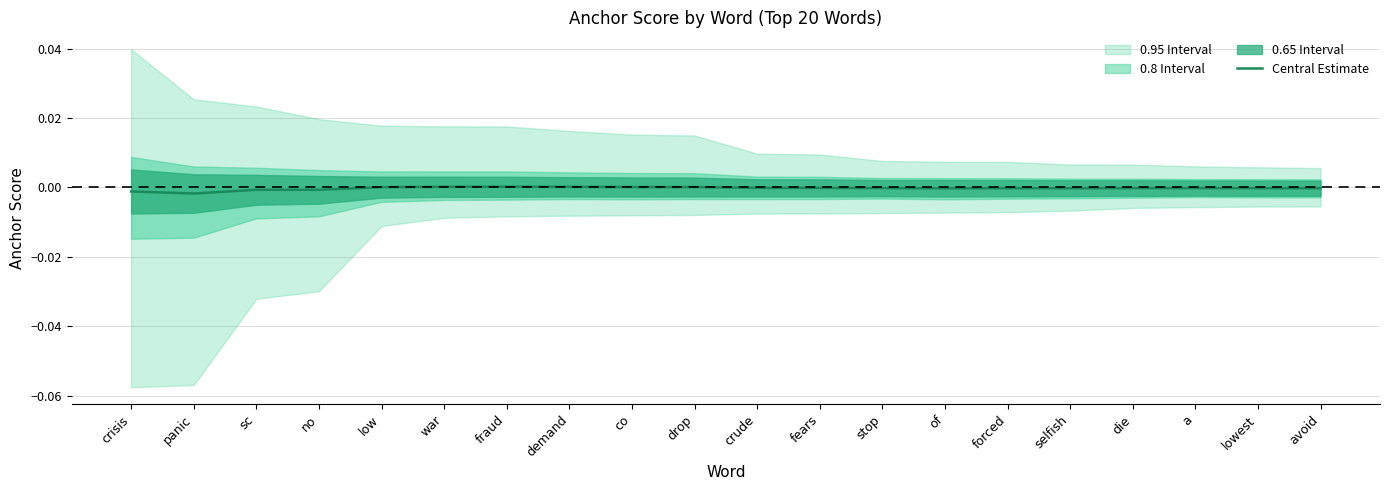

True or false: the data shows -0.0 at die.

False